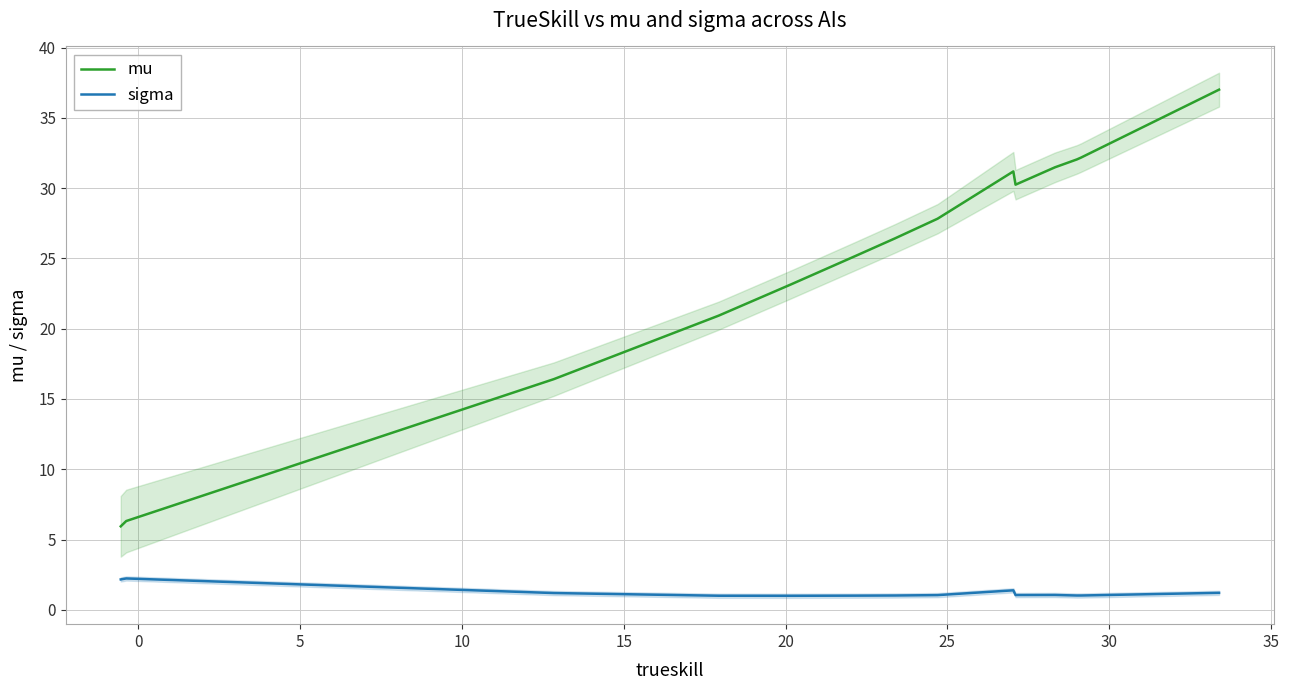

In mu, how many points are lower than both neighbors (excluding endpoints)?

1